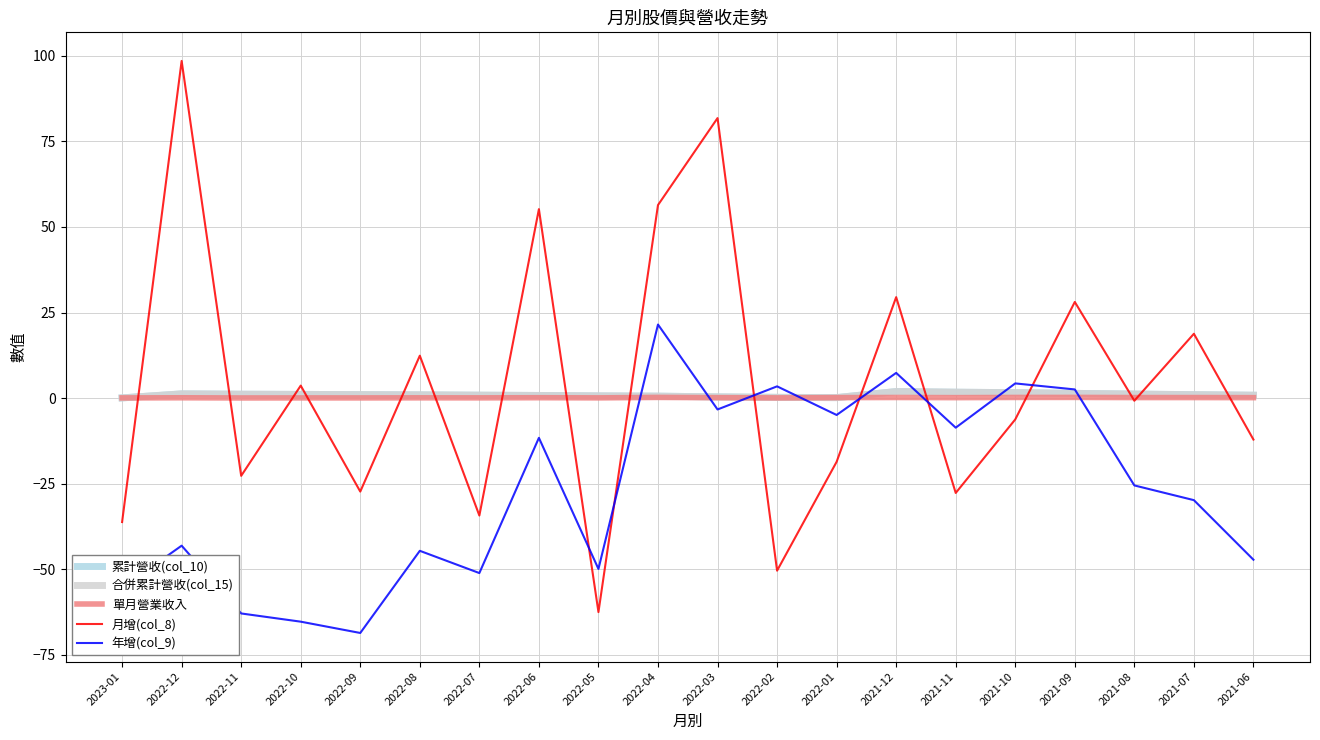

Does the chart have visible grid lines?

Yes